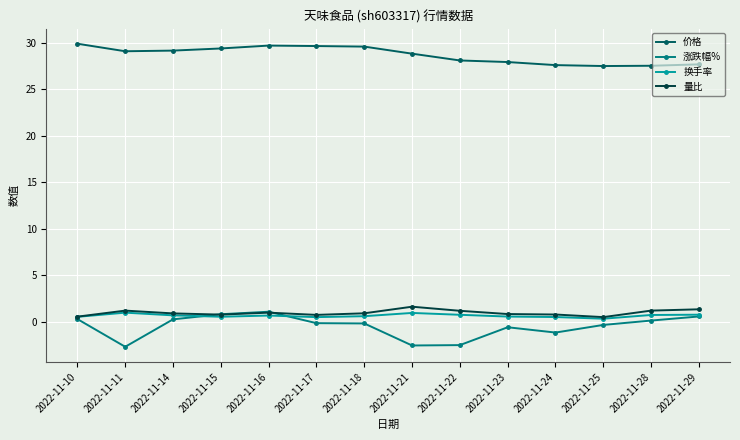

What is the highest value of the 换手率 series?

1.0